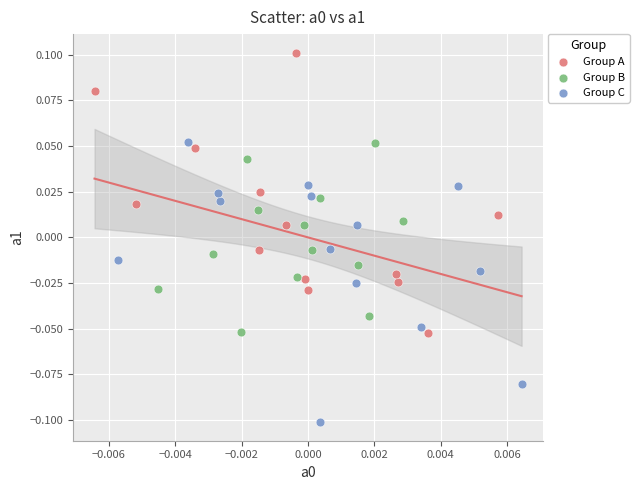

Which series contains the highest Y value?

Group A